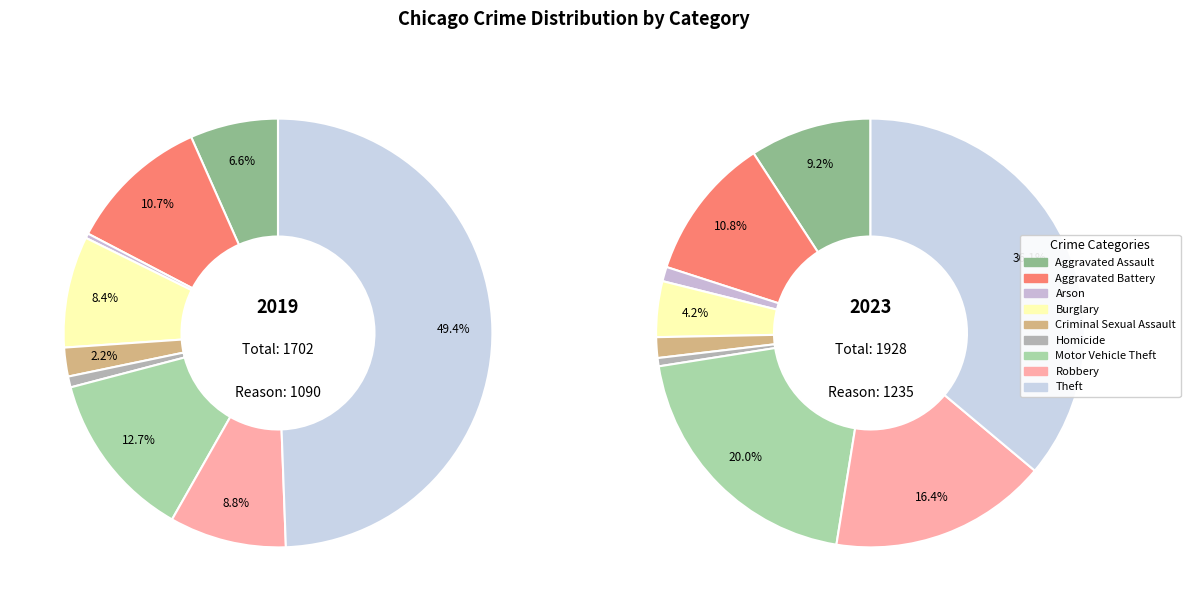

How many segments does this pie chart have?

9